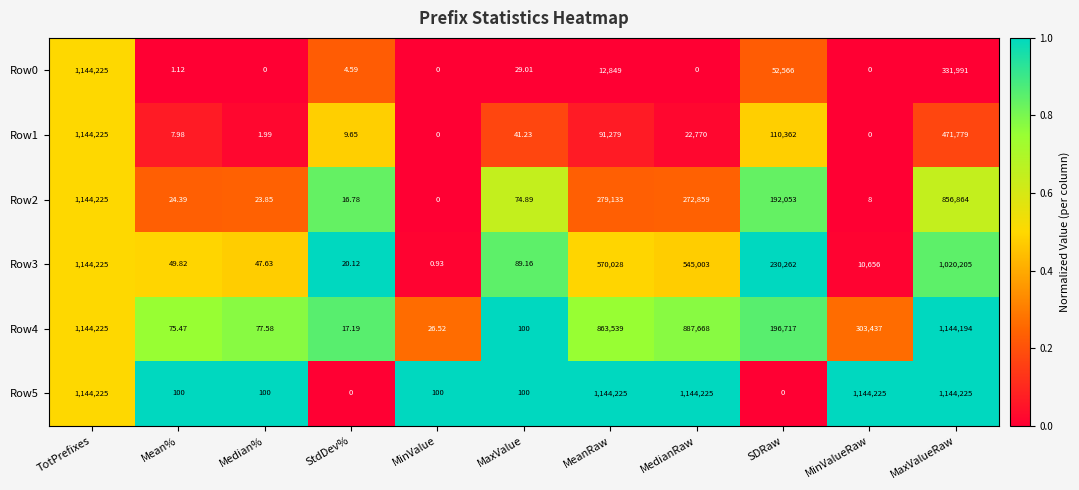

Where is Row2 nearest to the value 572112?

MaxValueRaw